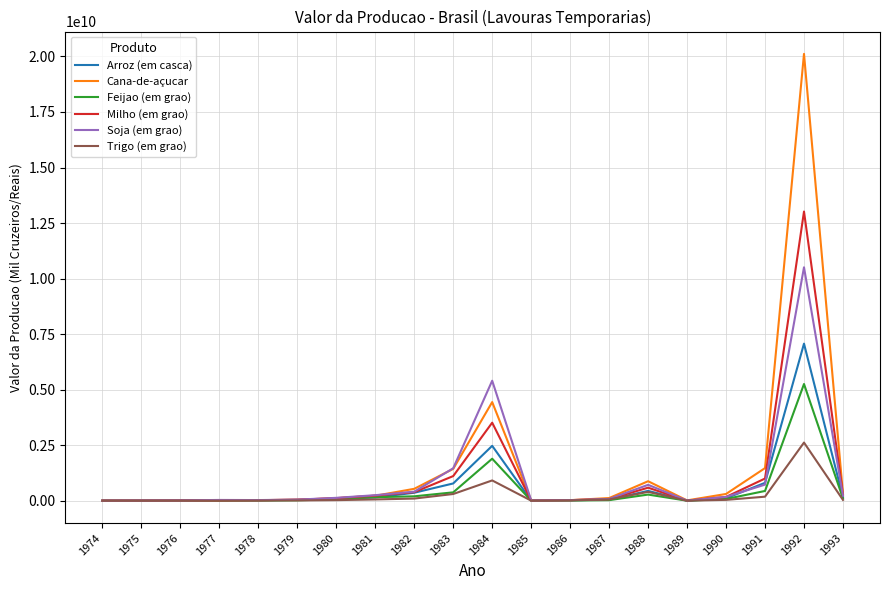

What is the maximum value shown in the chart?

20115422422